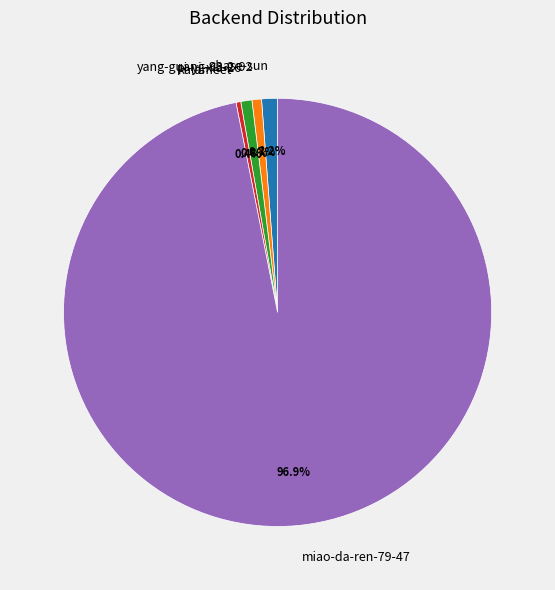

How many slices are in this pie chart?

5